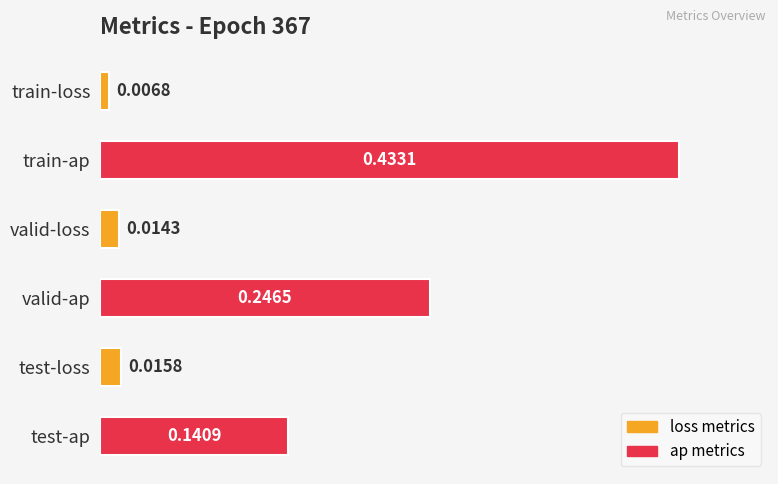

How many categories are shown in the chart?

6